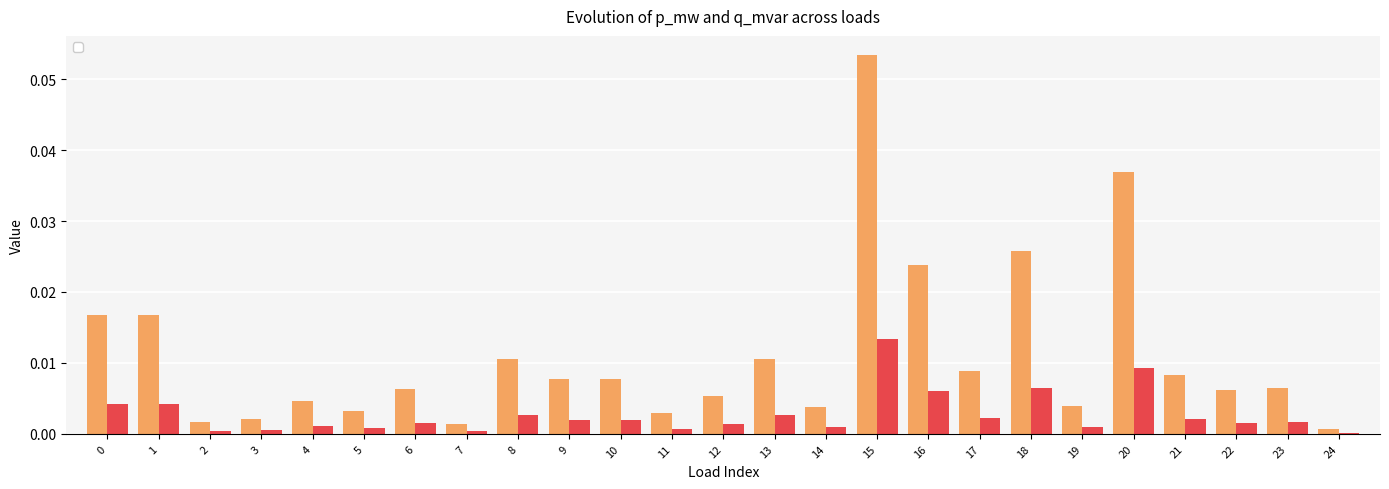

At which category is the sum across all series the highest?

15